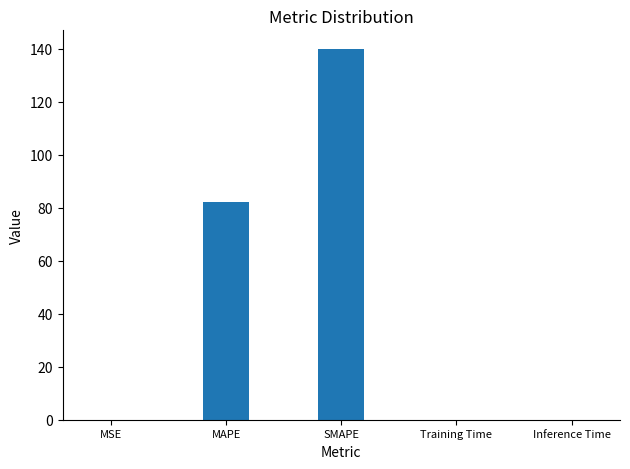

The value at MSE is 0.0. True or false?

True